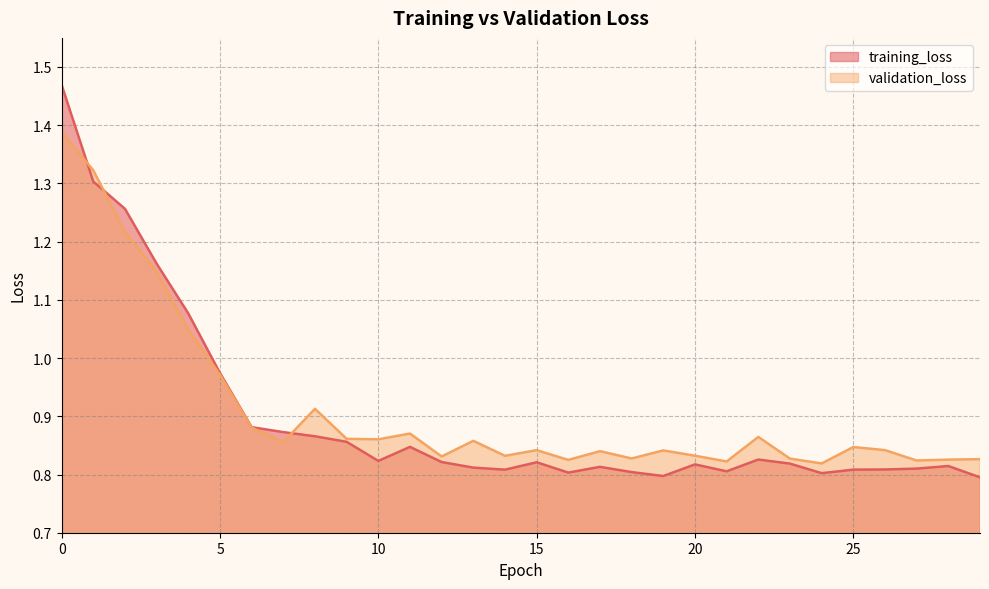

Reading left to right, transcribe all the data shown in this chart.

training_loss: 1.5	1.3	1.3	1.2	1.1	1.0	0.9	0.9	0.9	0.9	0.8	0.8	0.8	0.8	0.8	0.8	0.8	0.8	0.8	0.8	0.8	0.8	0.8	0.8	0.8	0.8	0.8	0.8	0.8	0.8
validation_loss: 1.4	1.3	1.2	1.1	1.0	1.0	0.9	0.9	0.9	0.9	0.9	0.9	0.8	0.9	0.8	0.8	0.8	0.8	0.8	0.8	0.8	0.8	0.9	0.8	0.8	0.8	0.8	0.8	0.8	0.8